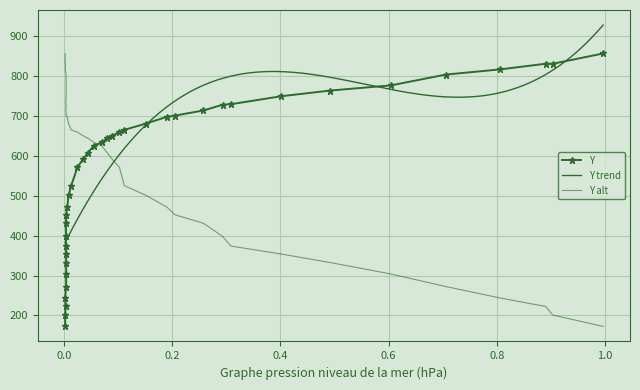

What is the sum of all values?

21570.6